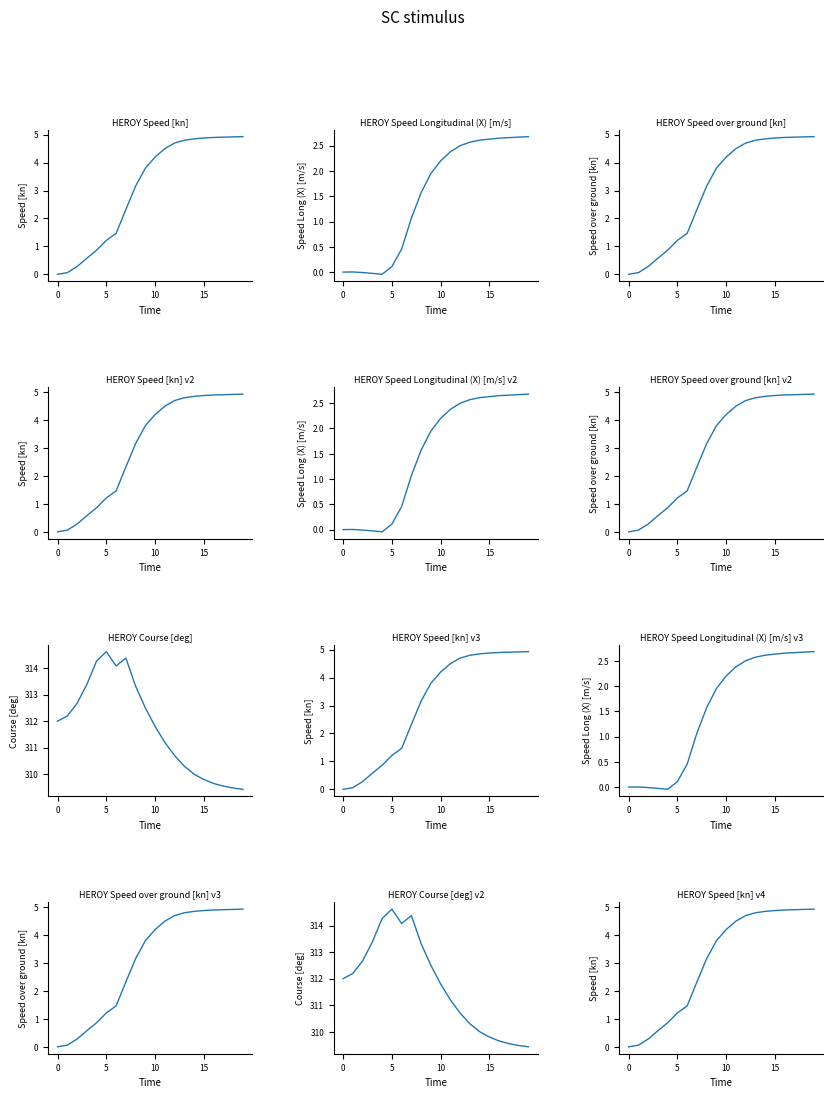

Is it true that Speed Long (X) [m/s] equals 1.3 at 0?

False